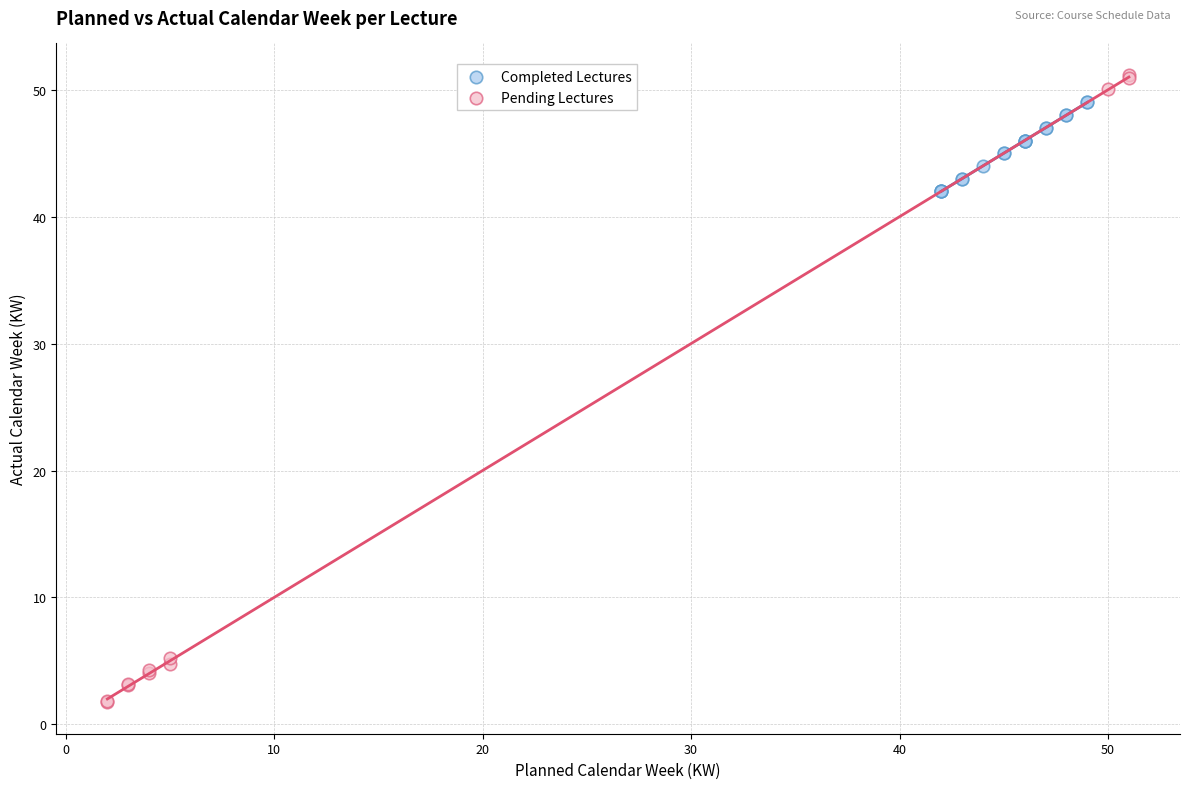

Which series has the largest Y range (max minus min)?

Pending Lectures